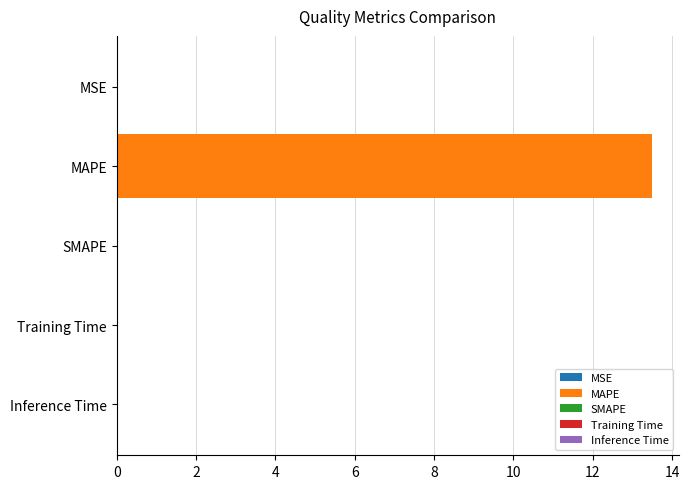

Count the number of data series in this chart.

1